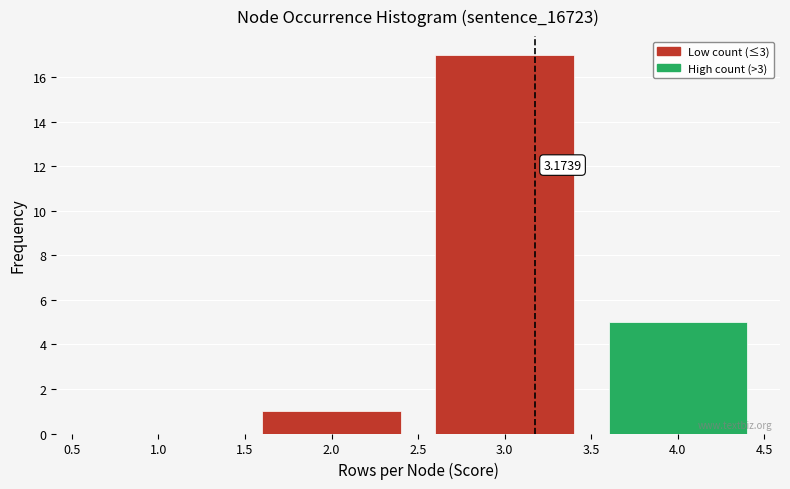

Over which range of the x-axis is the bar tallest?

2.5 to 3.5